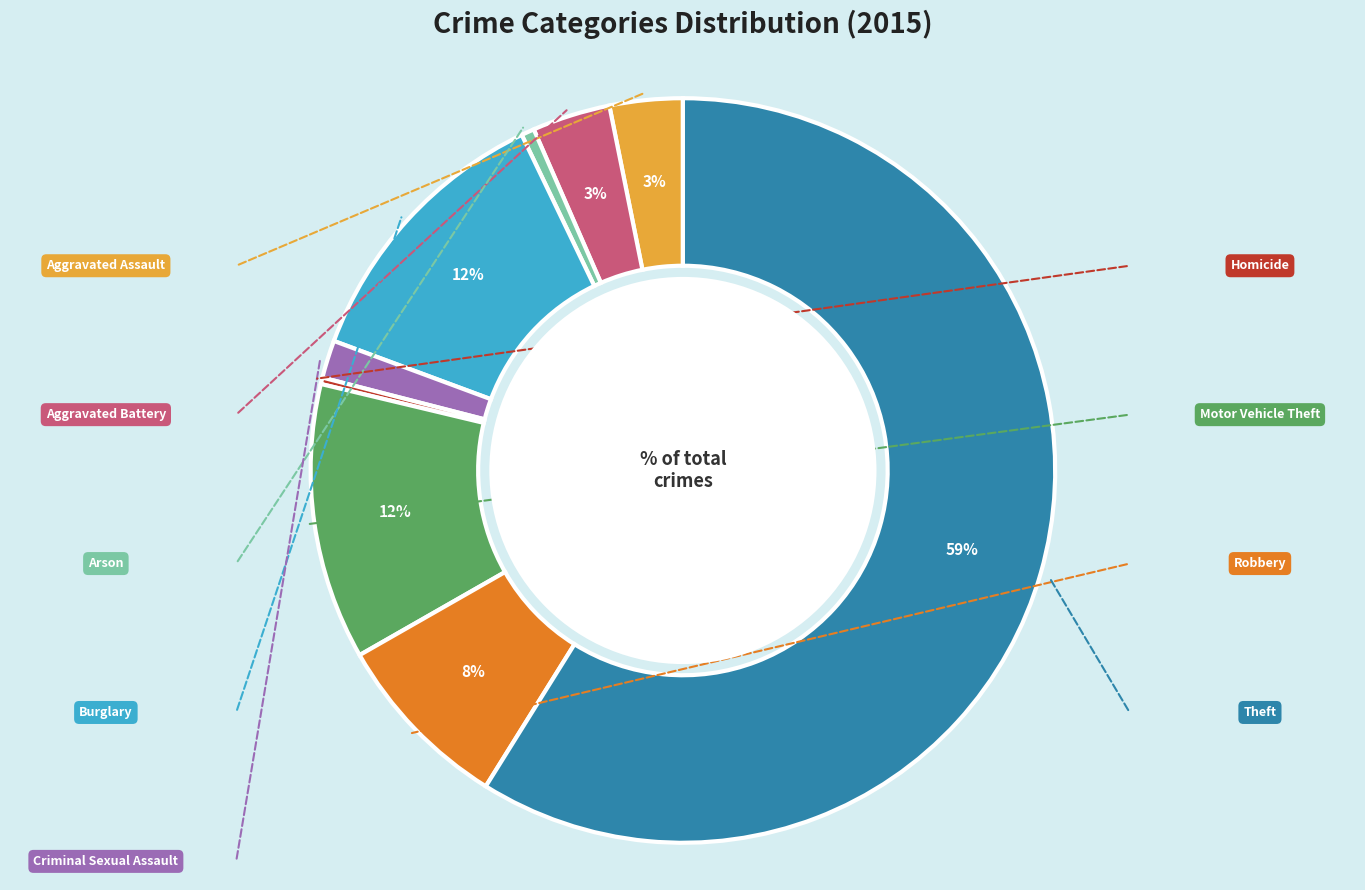

To the nearest percent, what is the difference between the largest and smallest slice percentages?

59%